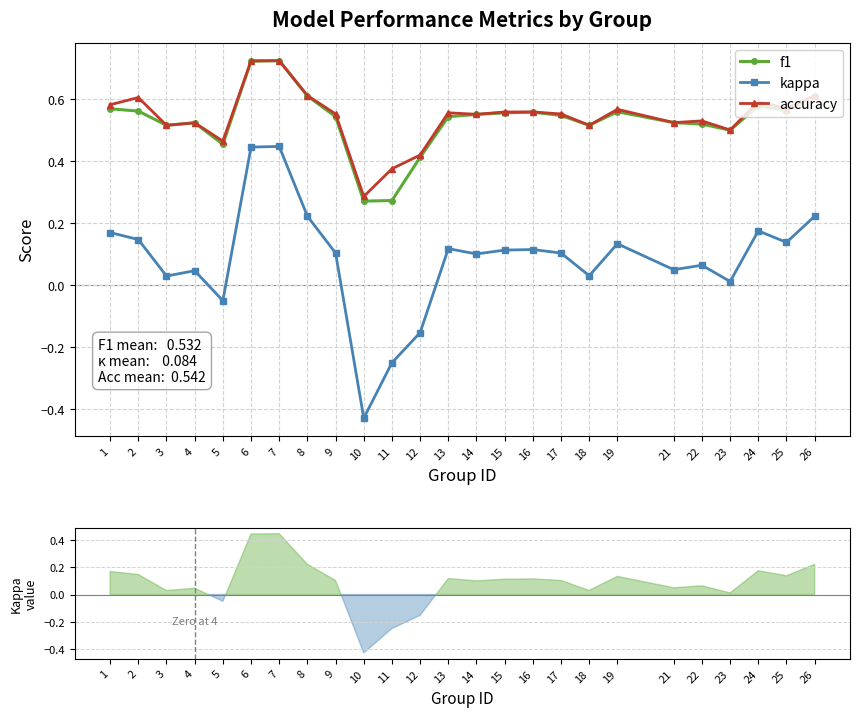

True or false: f1 and kappa intersect in this chart.

False